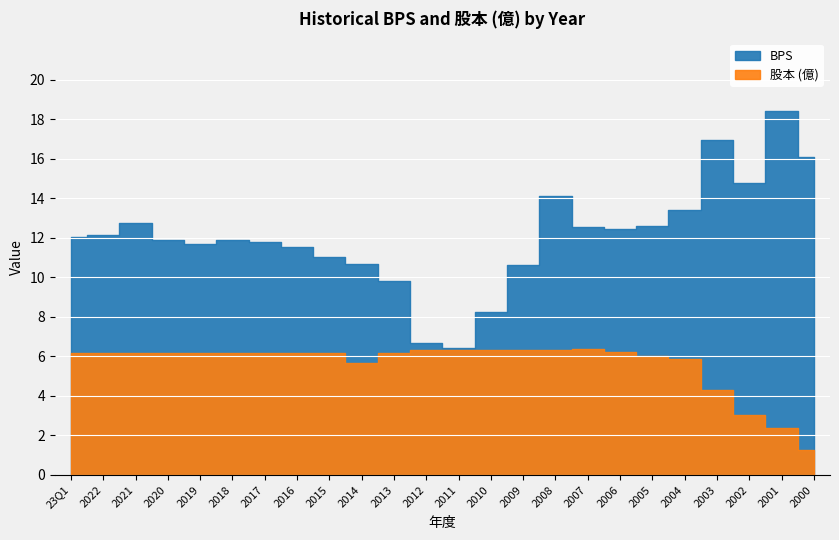

True or false: 股本 has more than 2 interior local peaks.

False